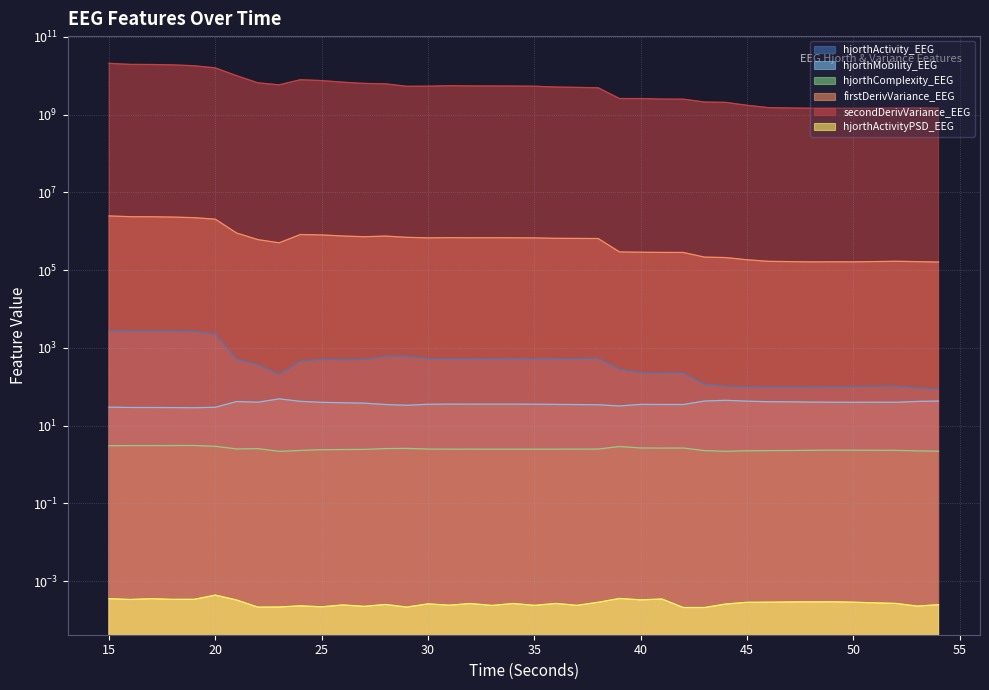

Which series has the largest total across all categories?

secondDerivVariance_EEG